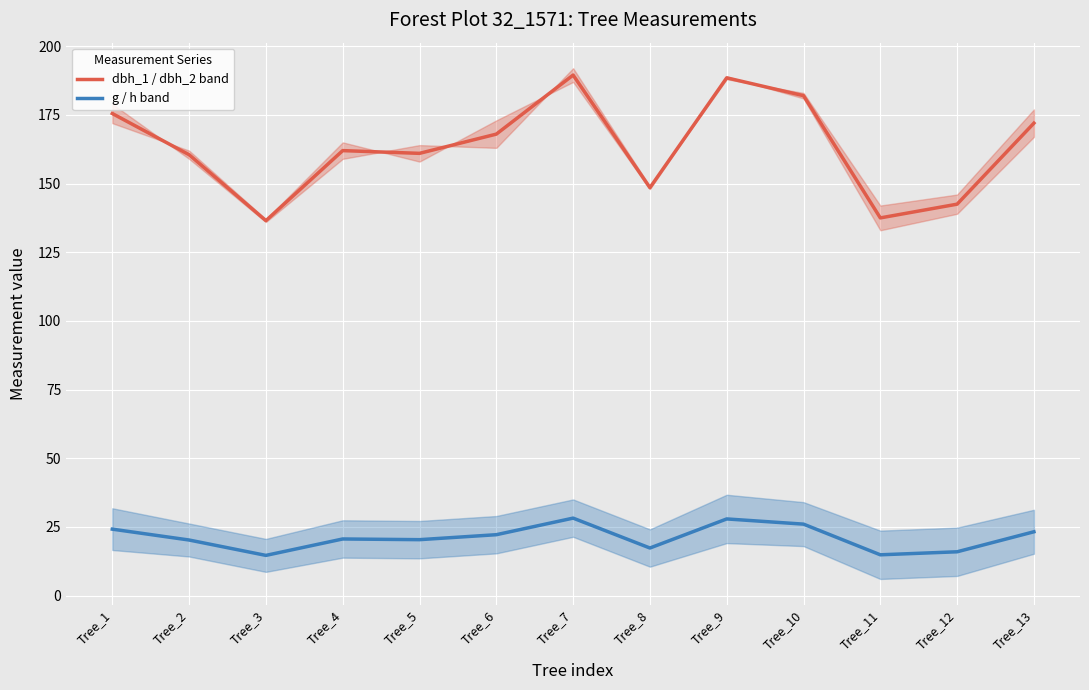

What is the difference between the maximum and second lowest values in the dbh_1 series?

52.0